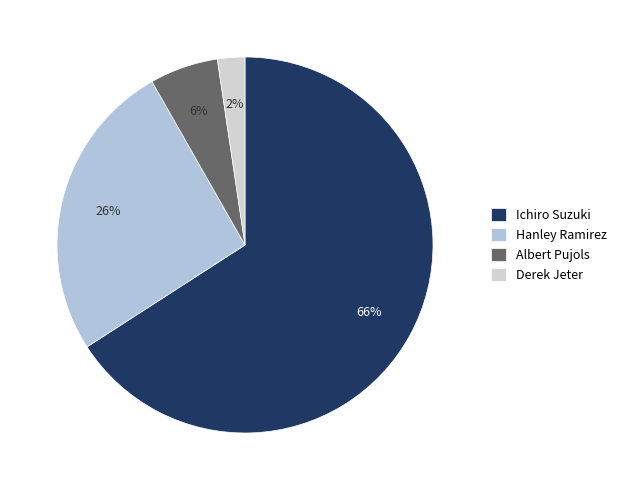

To the nearest percent, what is the average slice percentage?

25%